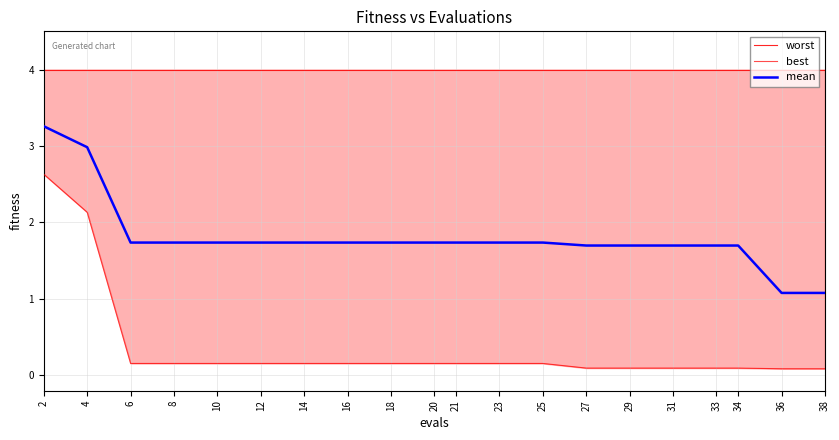

True or false: best has more than 0 interior local peaks.

False